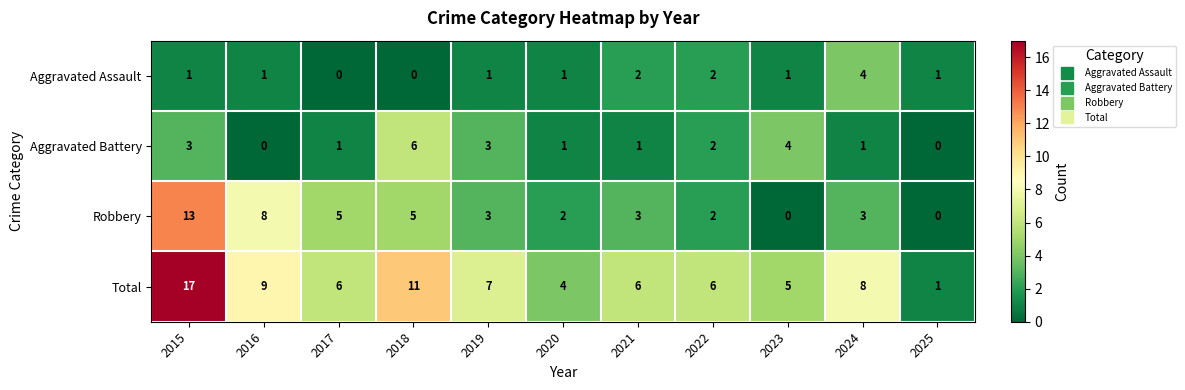

Which series has the largest total across all categories?

Total